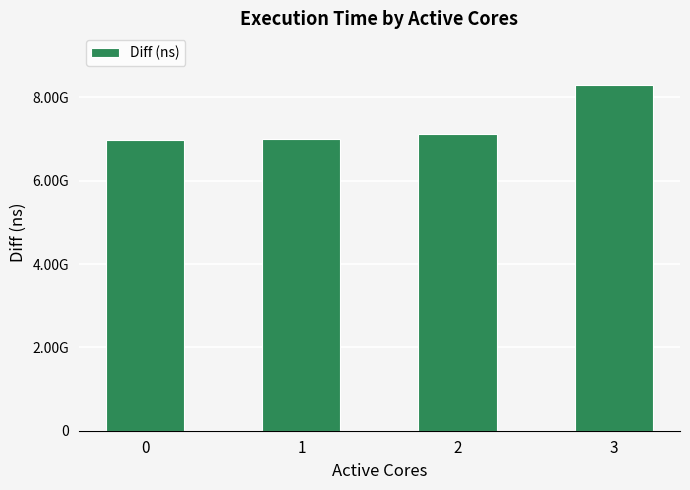

Does the chart contain any negative values?

No